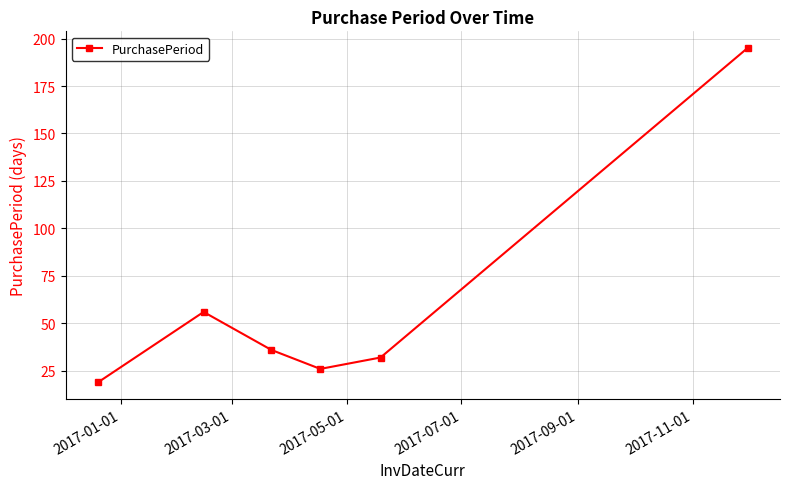

True or false: there are more than 2 points higher than both neighbors.

False